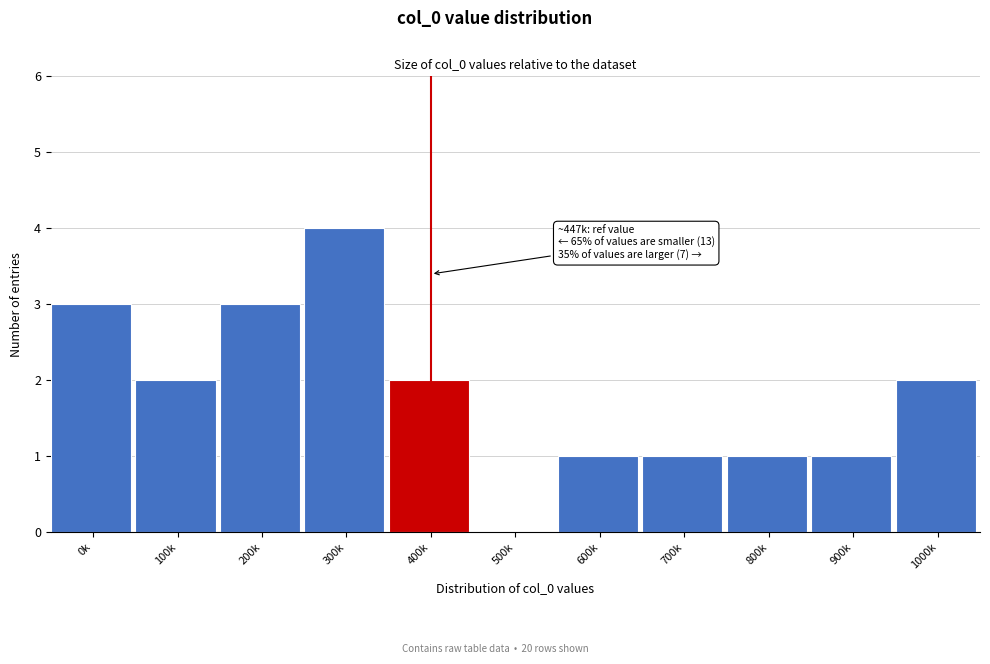

Reading left to right, list all the values displayed in this chart.

0k=3	100k=2	200k=3	300k=4	400k=2	500k=0	600k=1	700k=1	800k=1	900k=1	1000k=2